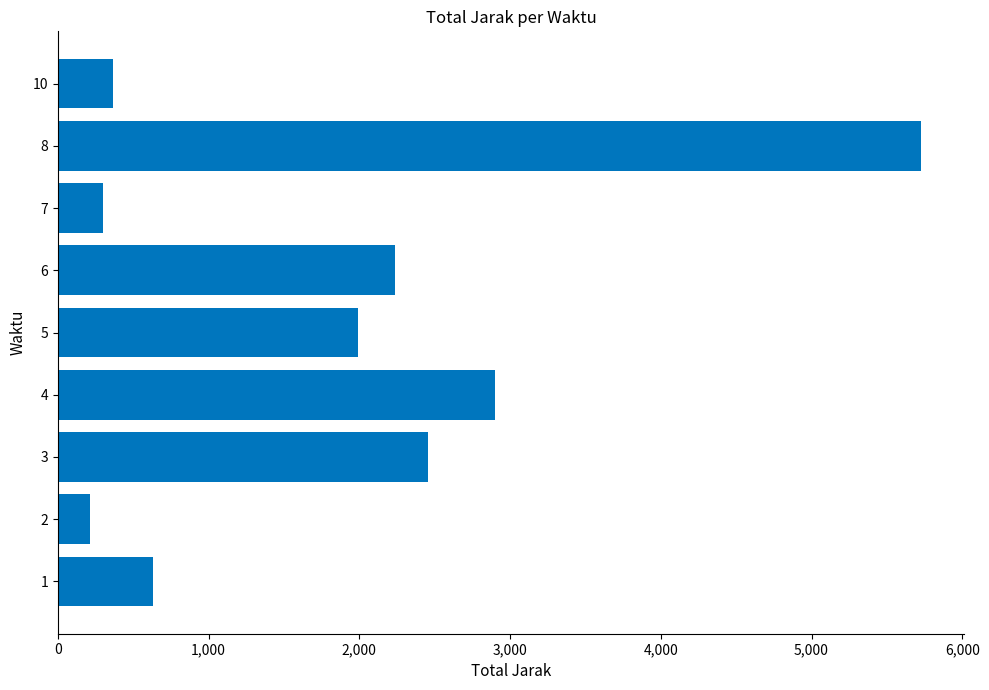

What is the minimum value shown in the chart?

213